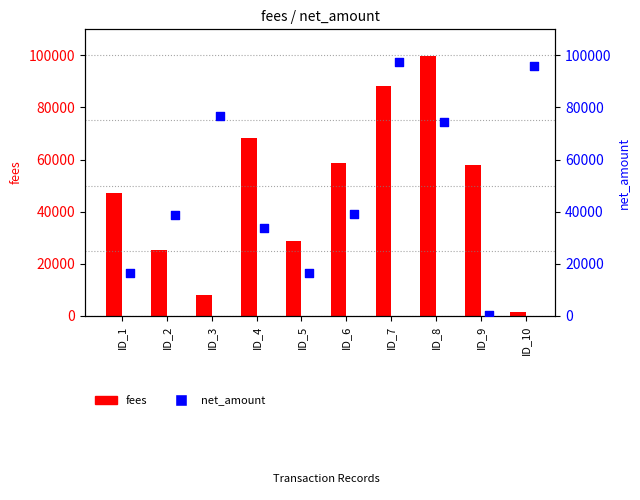

Which series contains the lowest Y value?

net_amount